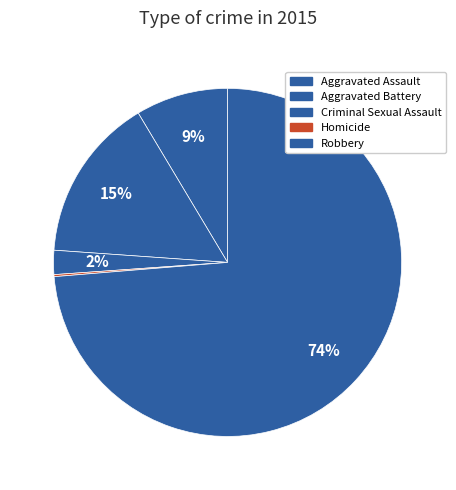

To the nearest percent, what is the difference between the Aggravated Battery and Robbery slice percentages?

58%